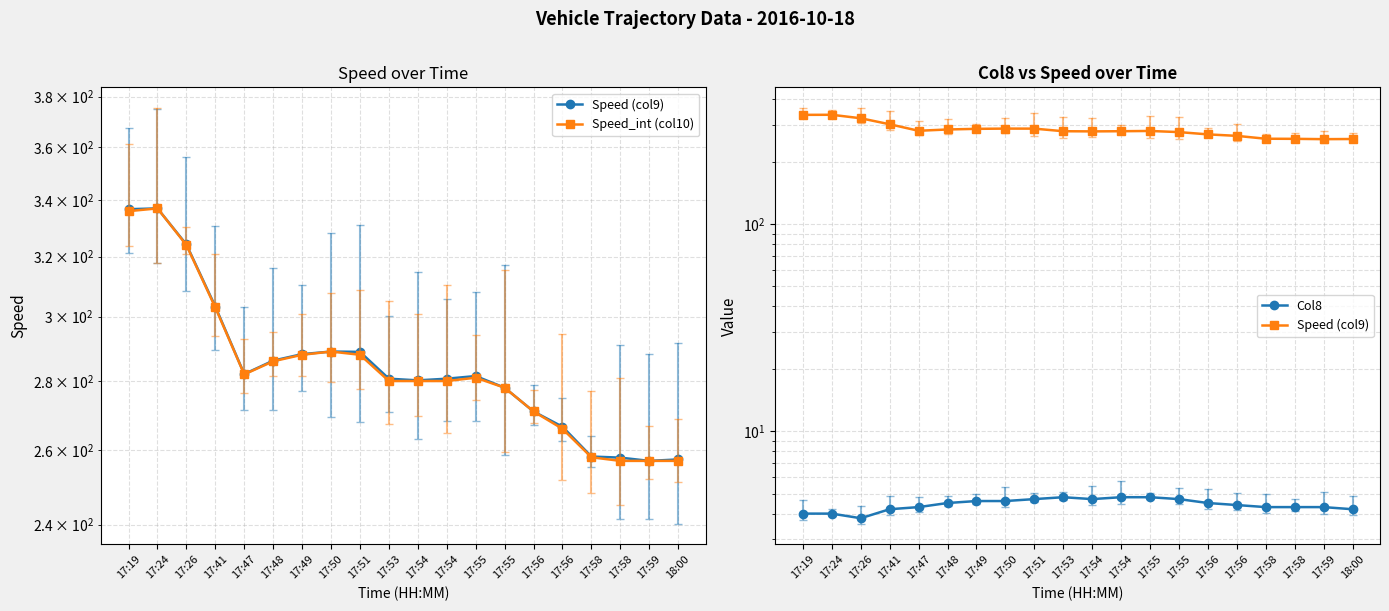

What is the label of the 6th point from the right?

17:56